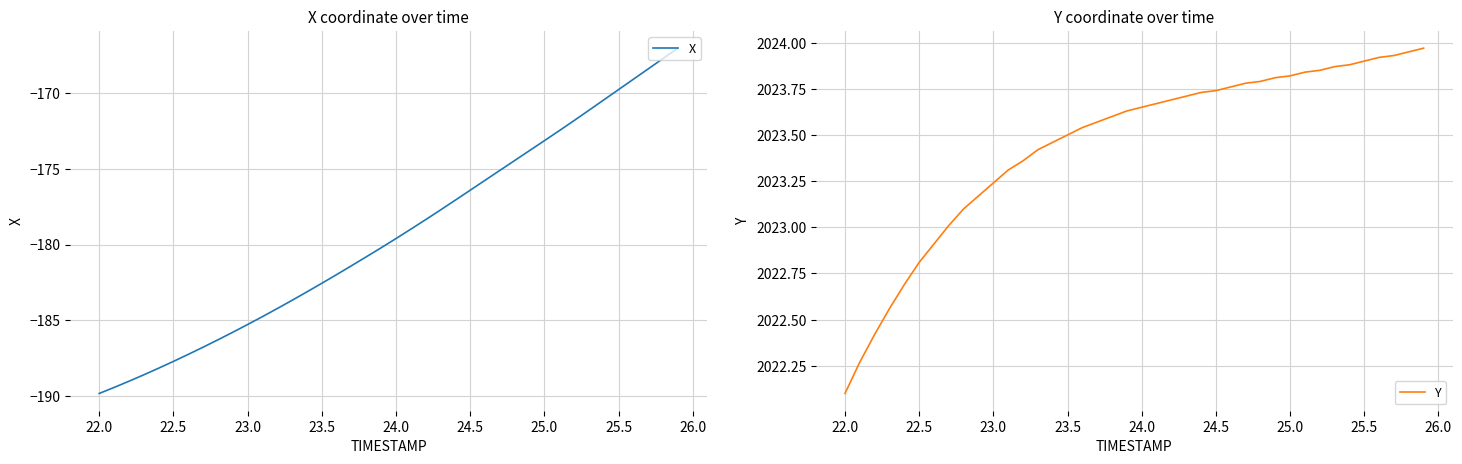

What is the lowest value of the X series?

-189.9